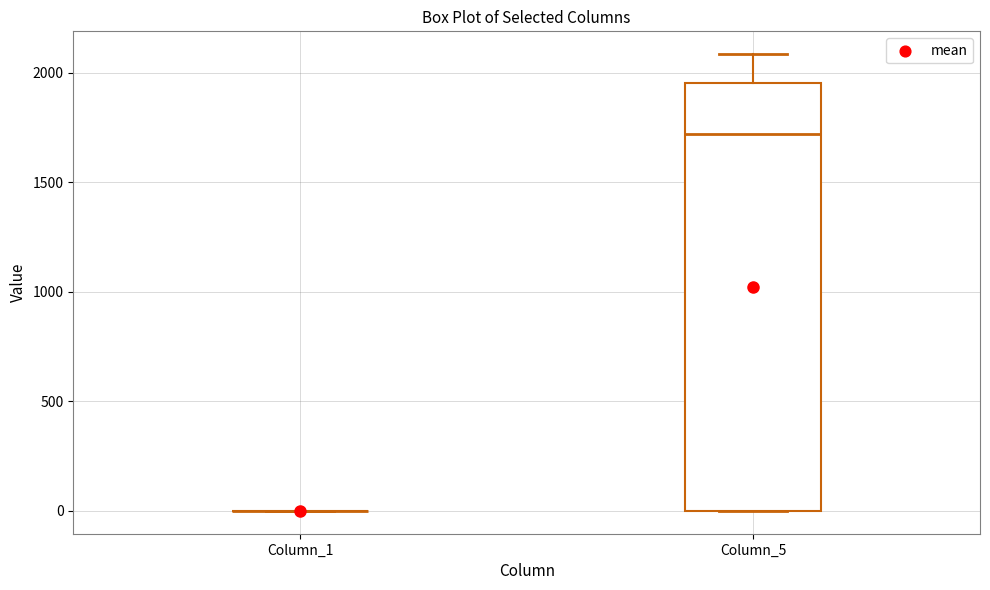

Reading left to right, read every box against the y-axis: the position of its median line, the range the box covers, and the ends of its whiskers. The values are not printed on the chart, so give them approximately, as read against the axis.

Column_1: box collapsed to a line at 0, whiskers 0 to 0
Column_5: median 1700, box 0 to 1950, whiskers 0 to 2100